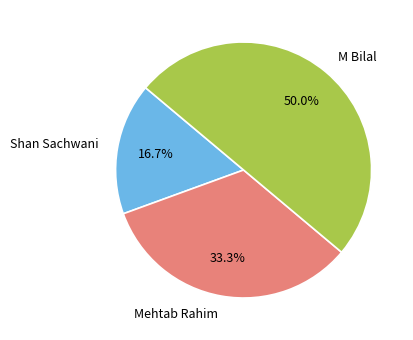

To the nearest percent, what portion does Mehtab Rahim represent?

33%